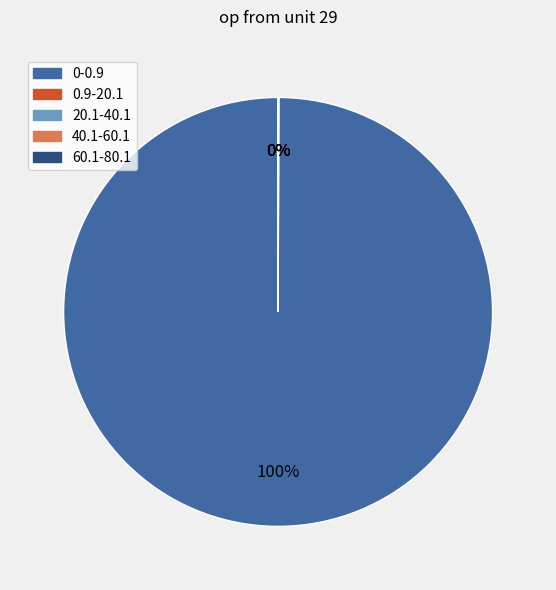

Which category has the biggest portion of the pie?

0-0.9